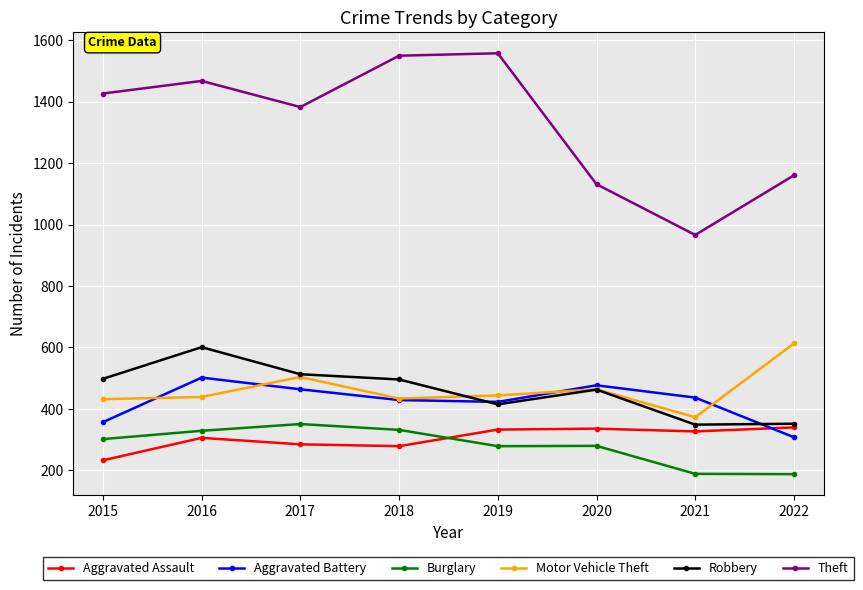

What is the value of the Theft point at the 1st from the left?

1426